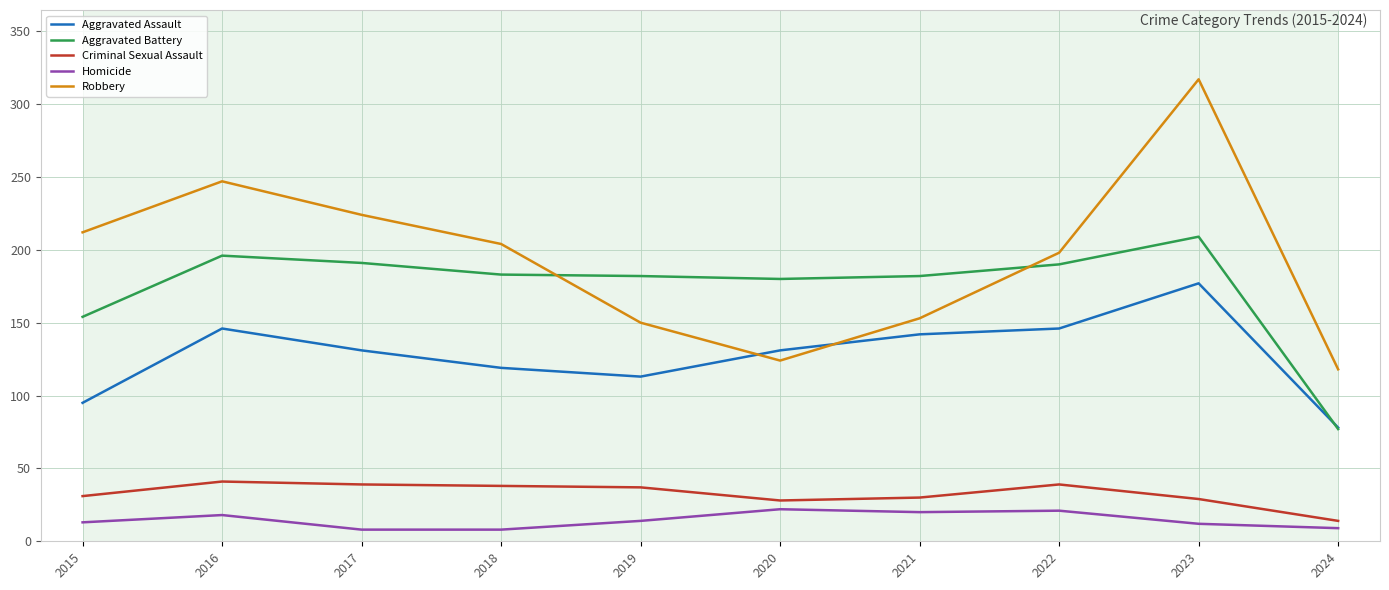

How many lines are shown in the chart?

5